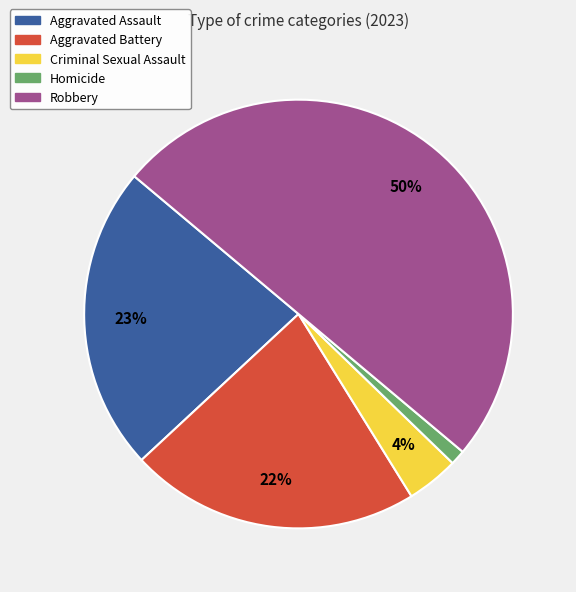

Which category has the biggest portion of the pie?

Robbery